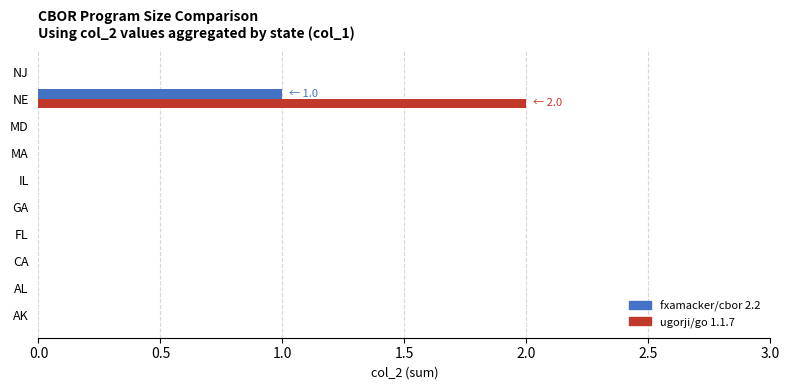

The value of ugorji/go 1.1.7 at FL is 1. True or false?

False